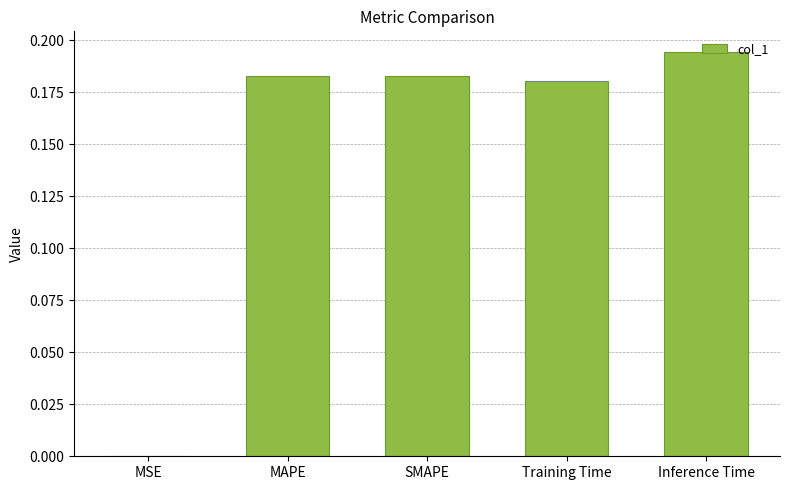

True or false: the data shows 0.0 at SMAPE.

False